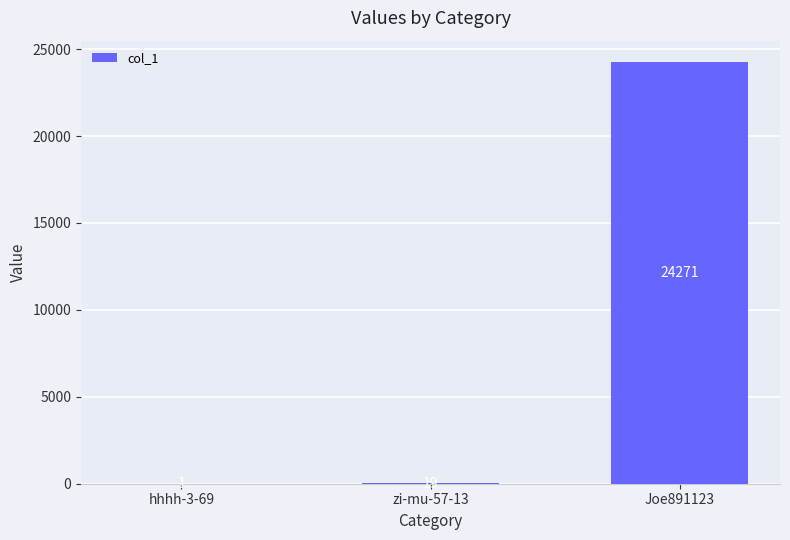

Which category has the highest value across all series?

Joe891123